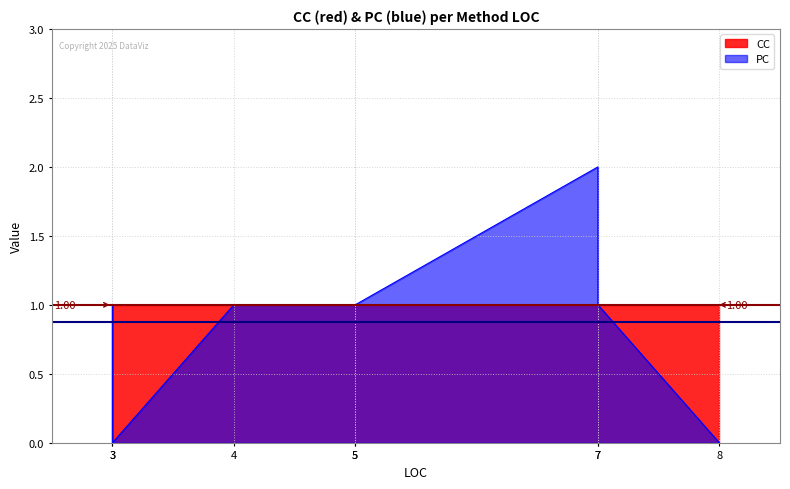

True or false: CC has a value of 0 at ReadTextAsync.

False